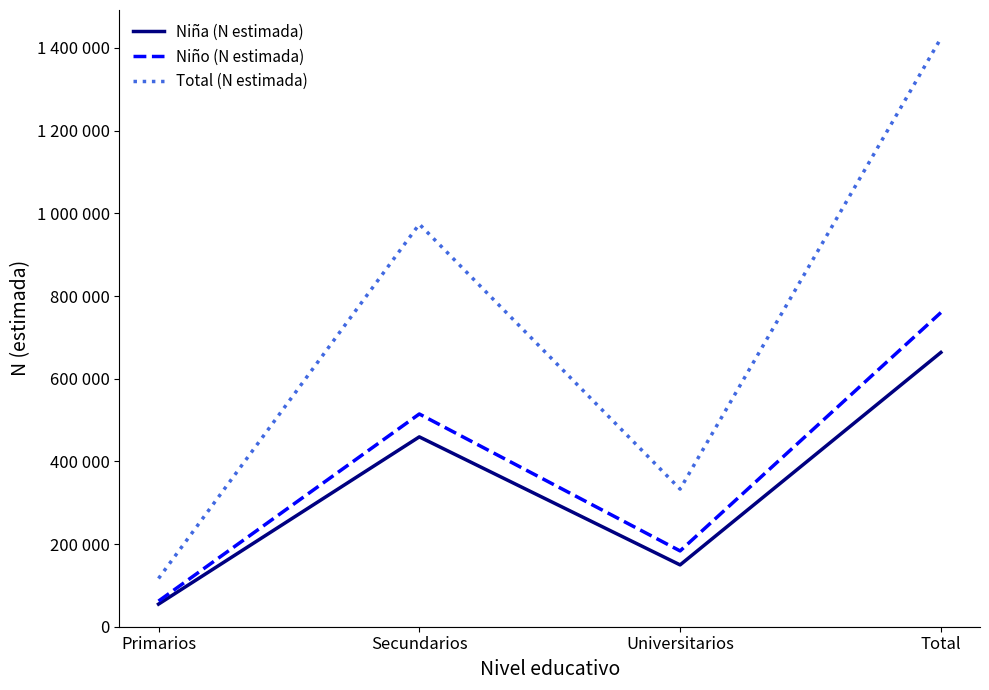

What position from the left is Universitarios?

3